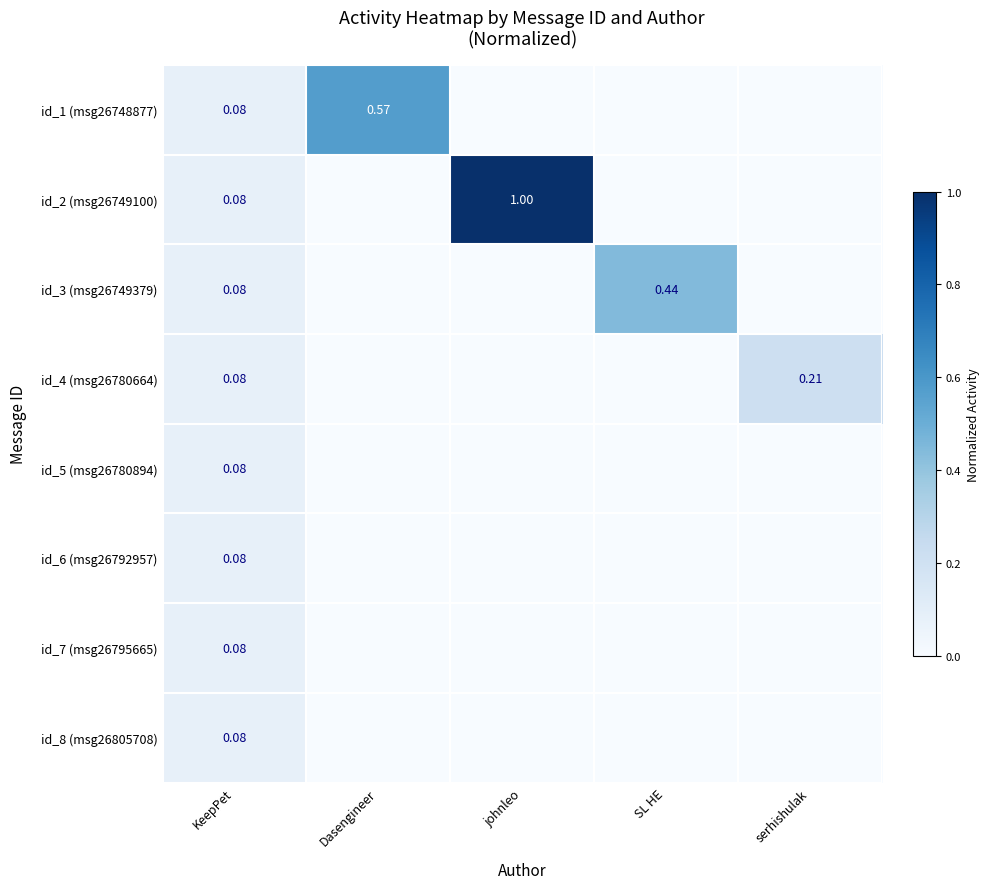

Is the value of id_1 (msg26748877) at KeepPet greater than the value of id_4 (msg26780664) at serhishulak?

No